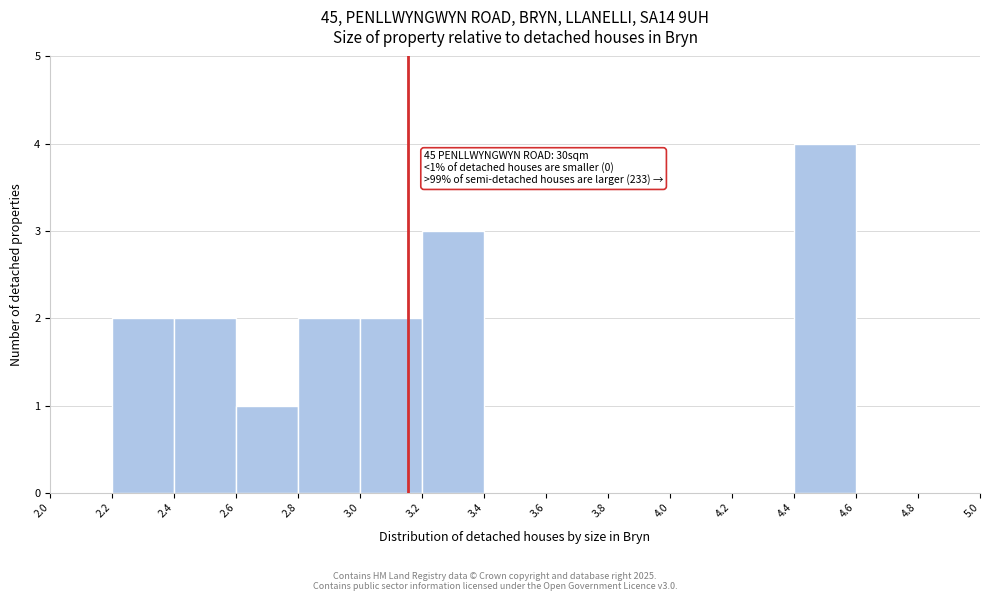

Which range on the x-axis has the tallest bar?

4.4 to 4.6